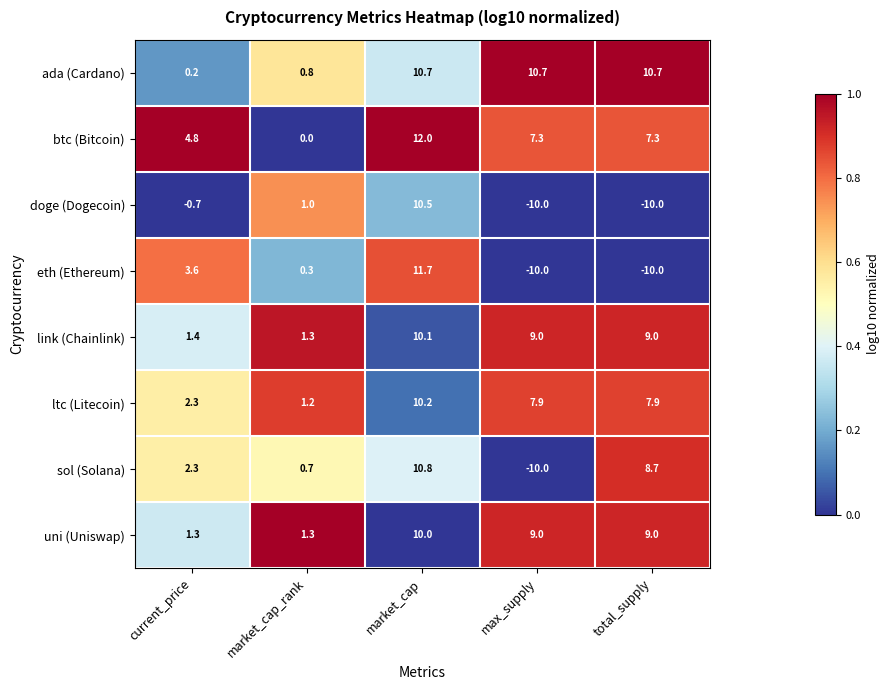

Which series has the largest total across all categories?

ada (Cardano)